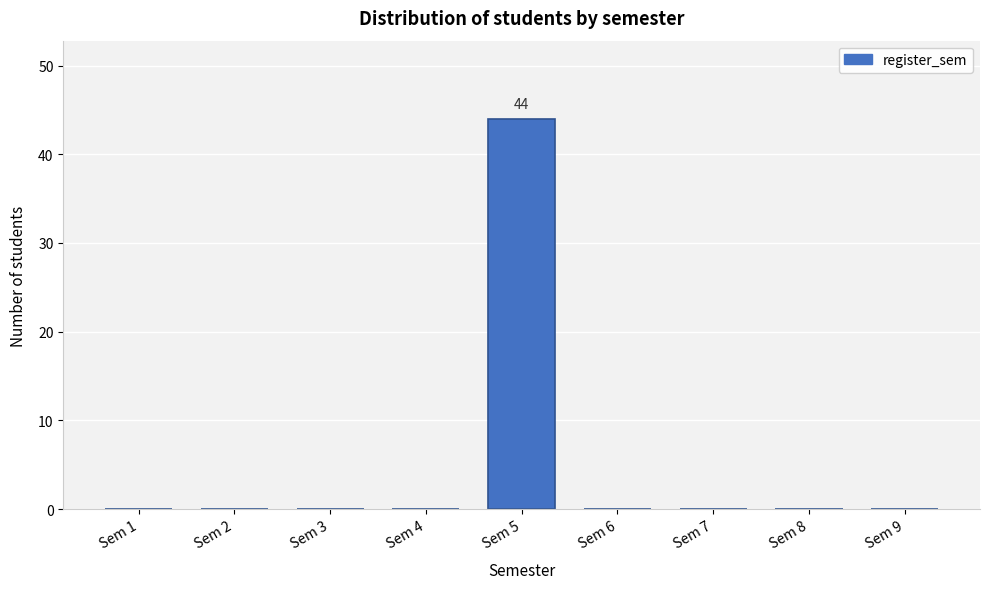

Reading left to right, transcribe all the data shown in this chart.

Sem 1=0	Sem 2=0	Sem 3=0	Sem 4=0	Sem 5=44	Sem 6=0	Sem 7=0	Sem 8=0	Sem 9=0